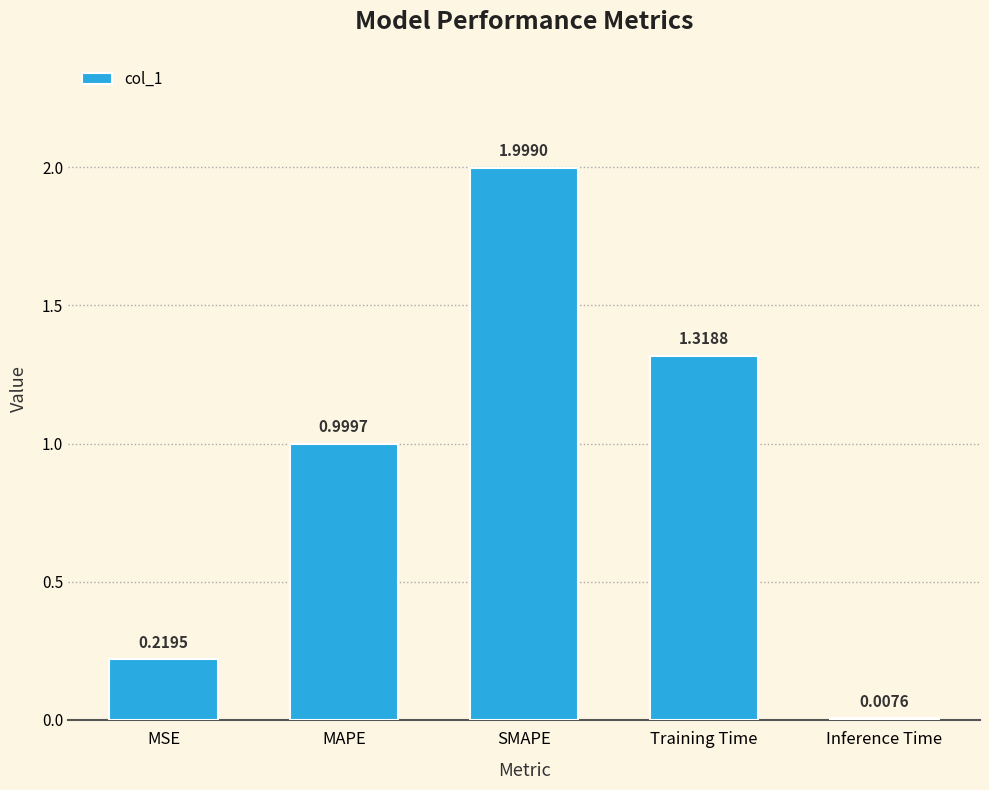

How many categories are shown in the chart?

5